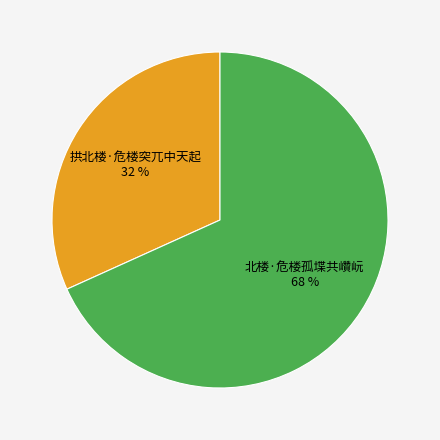

Is it true that 拱北楼·危楼突兀中天起 is 32% of the pie?

True